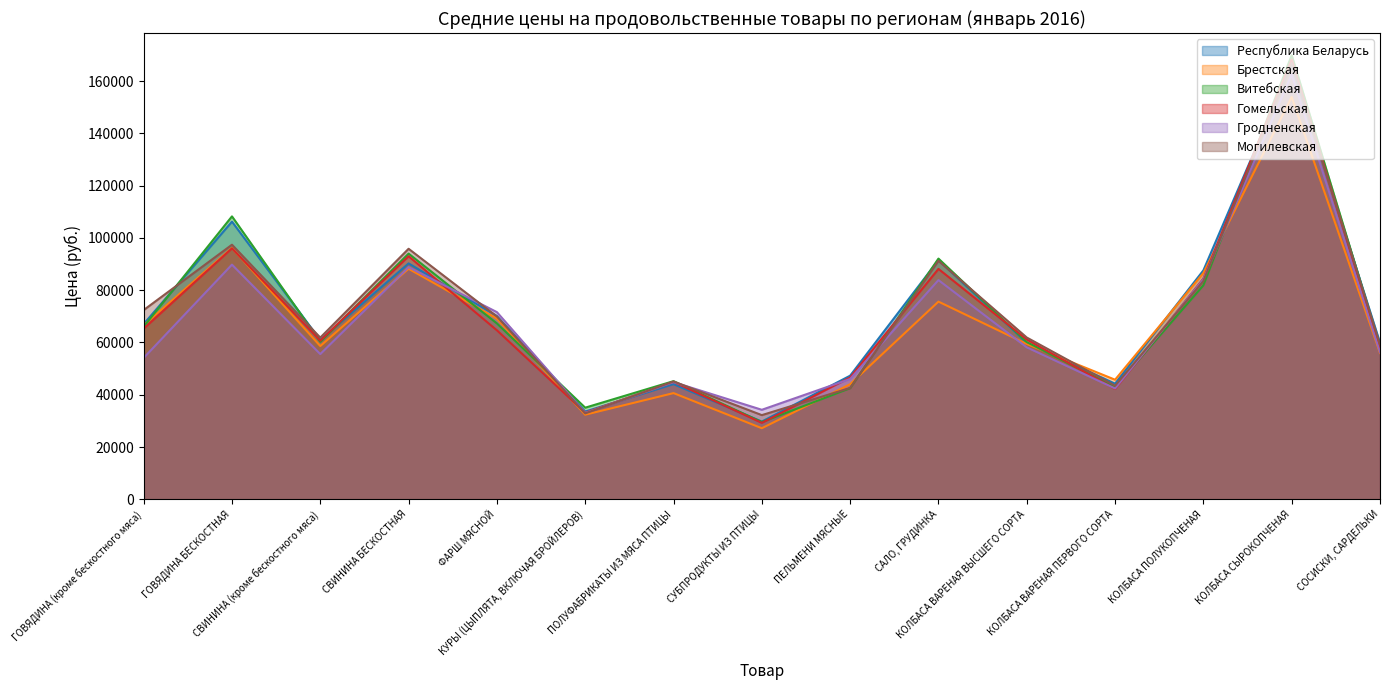

What is the sum of the Могилевская values at ПЕЛЬМЕНИ МЯСНЫЕ and КОЛБАСА СЫРОКОПЧЕНАЯ?

209490.8